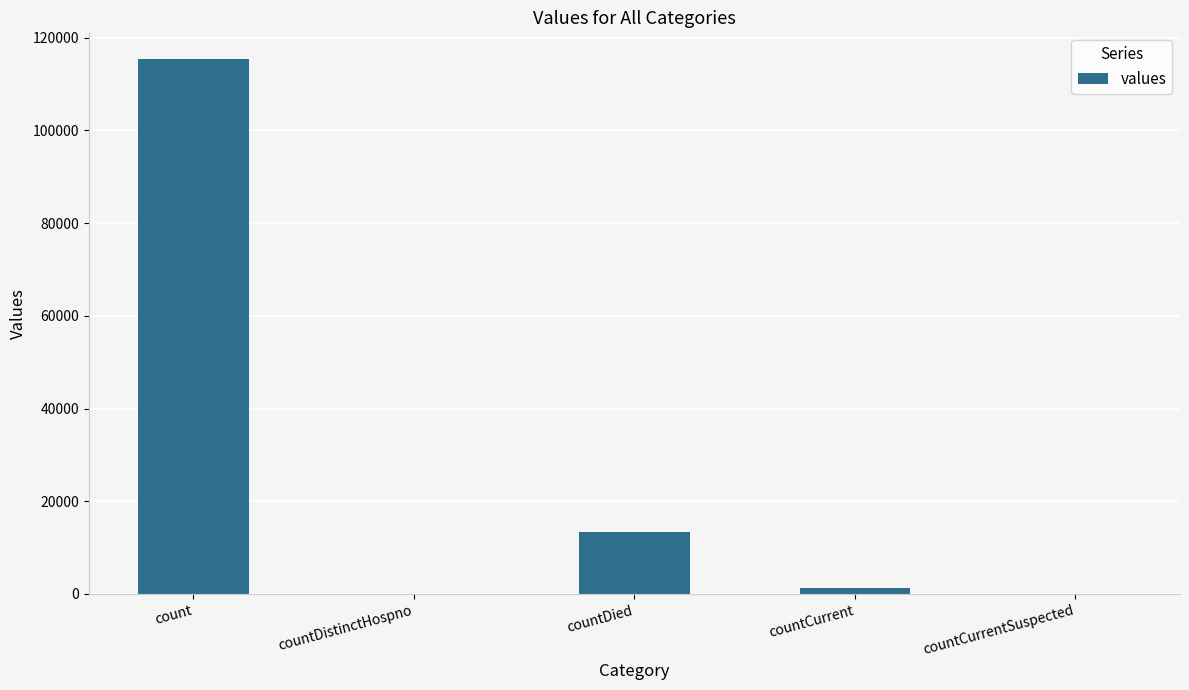

At which category does the chart reach its peak across all series?

count